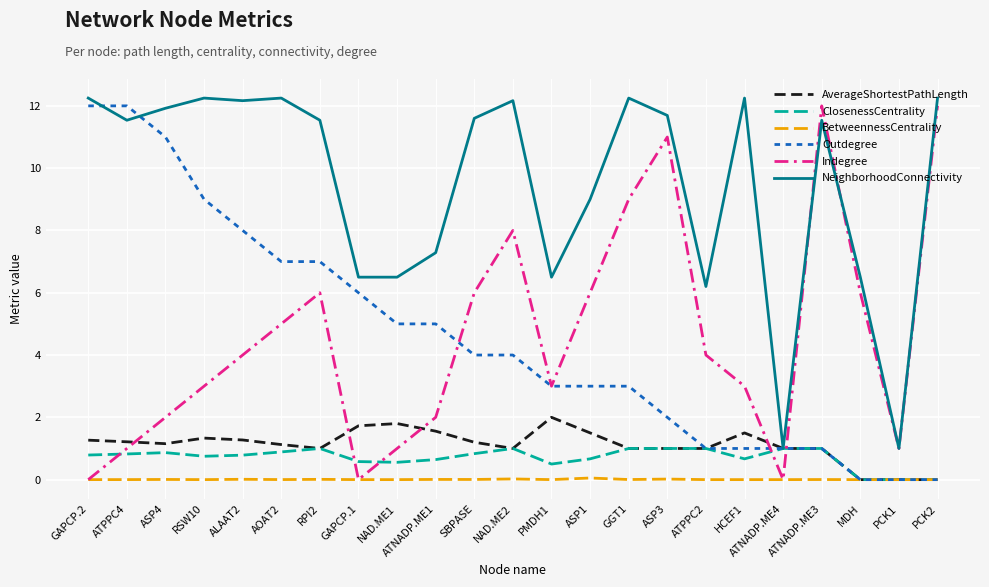

What is the difference between the second highest and minimum values in the Outdegree series?

12.0